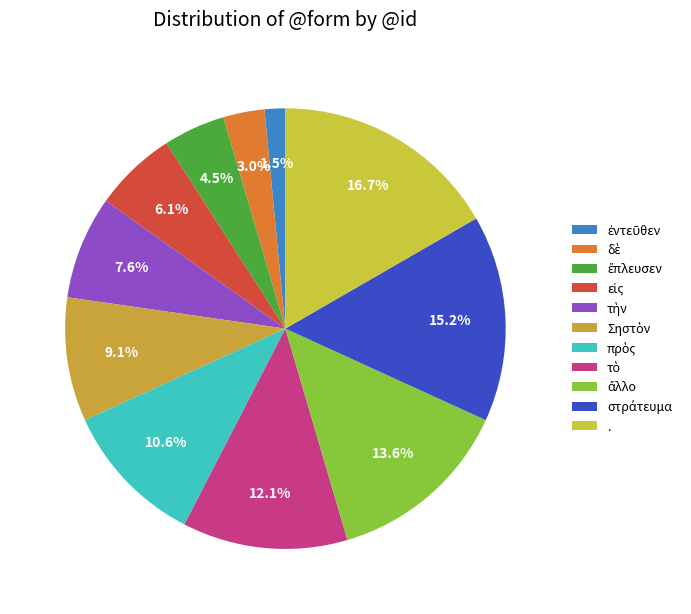

The τὸ slice represents 12% of the pie. True or false?

True